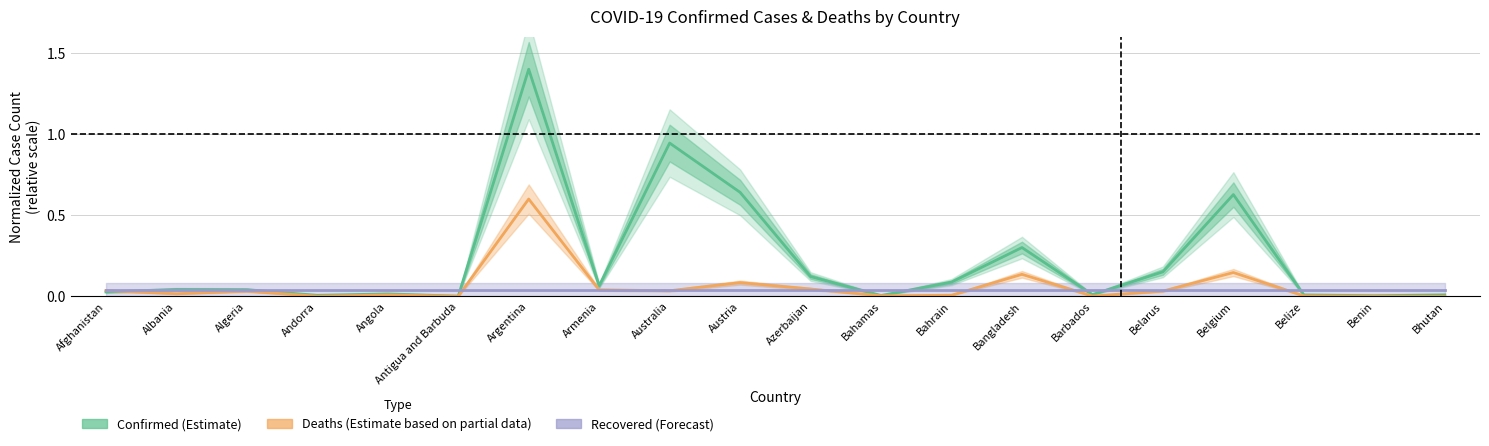

Which category has the highest value in the Confirmed (Estimate) series?

Argentina